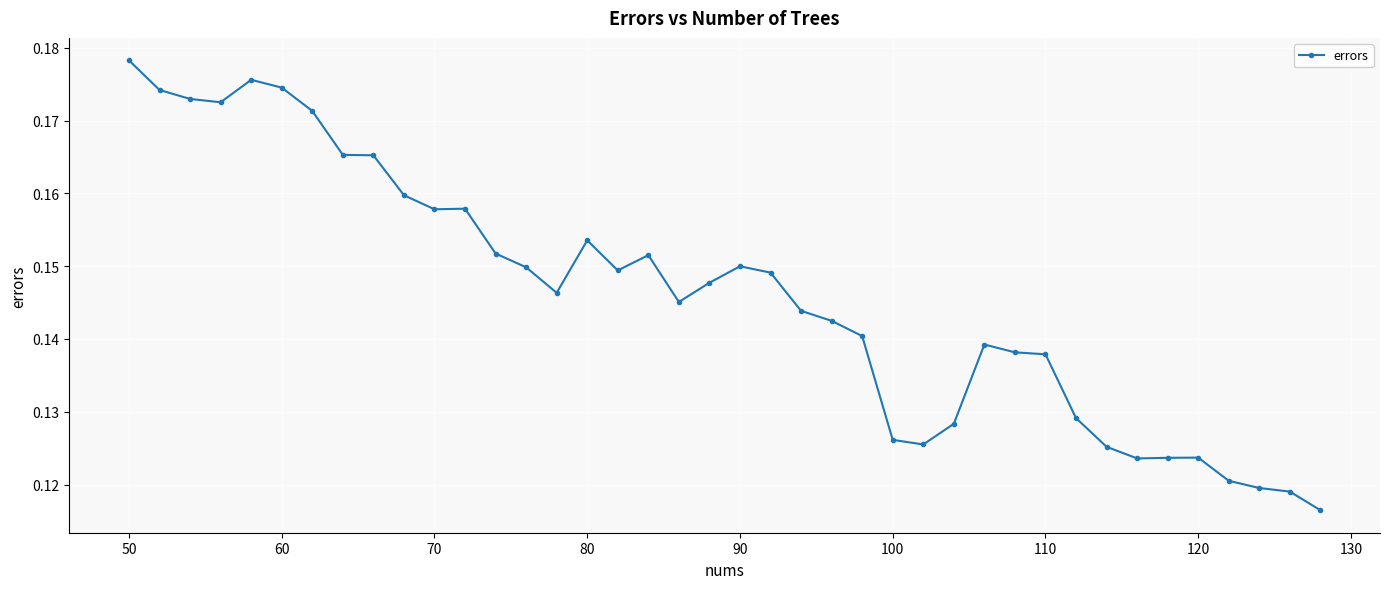

Count the values in the range 0 to 1.

40